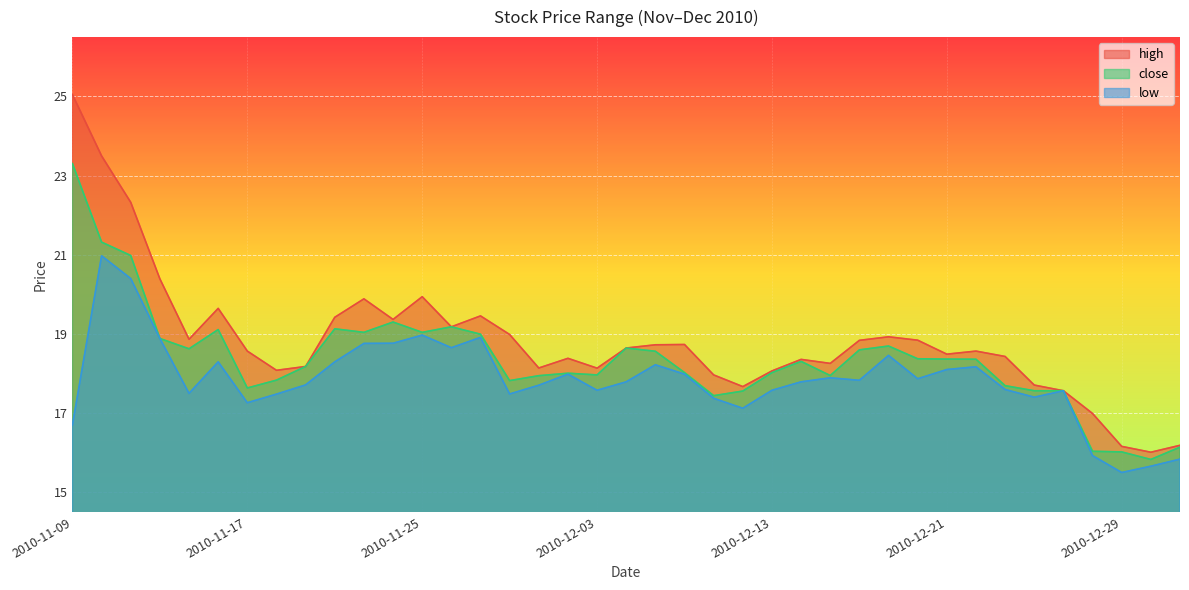

Between 2010-11-18 and 2010-11-22, which series saw the biggest shift?

high